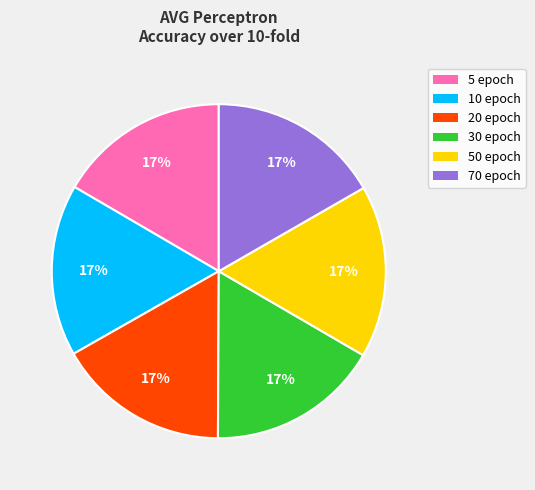

The 70 epoch slice represents 17% of the pie. True or false?

True